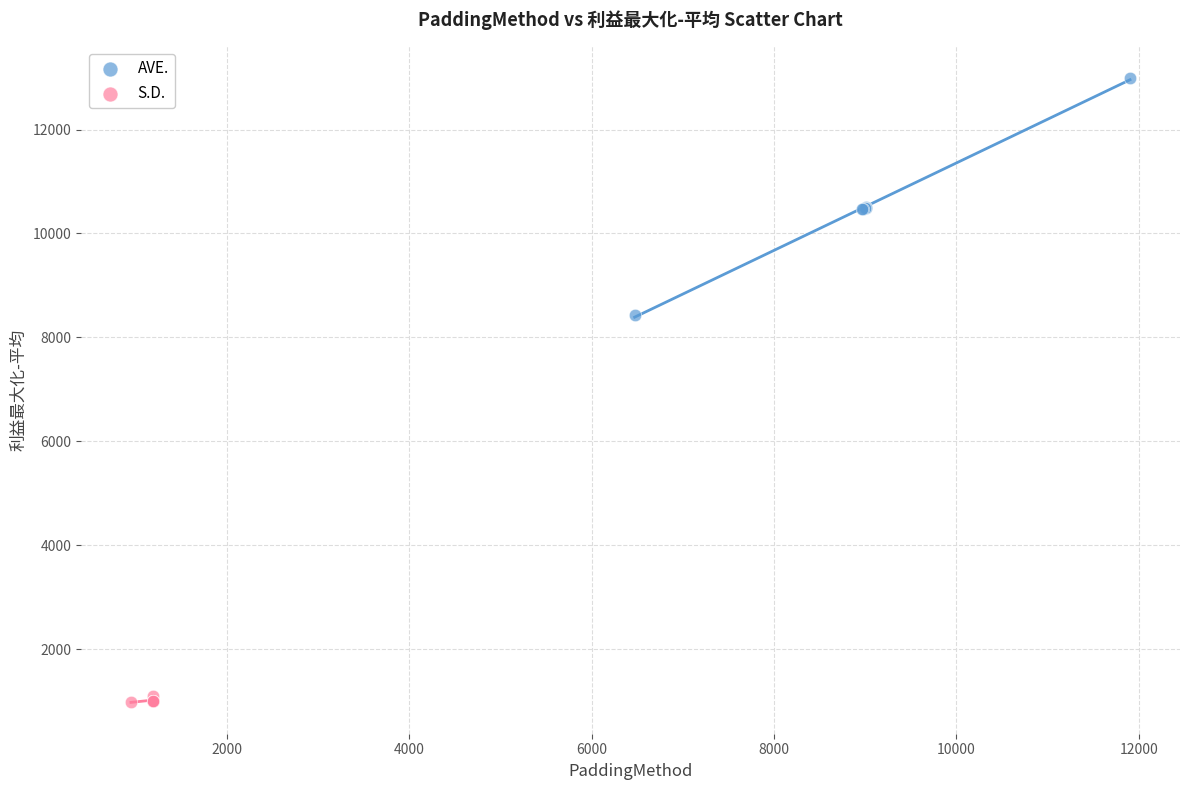

Which series has the widest spread of Y values?

AVE.